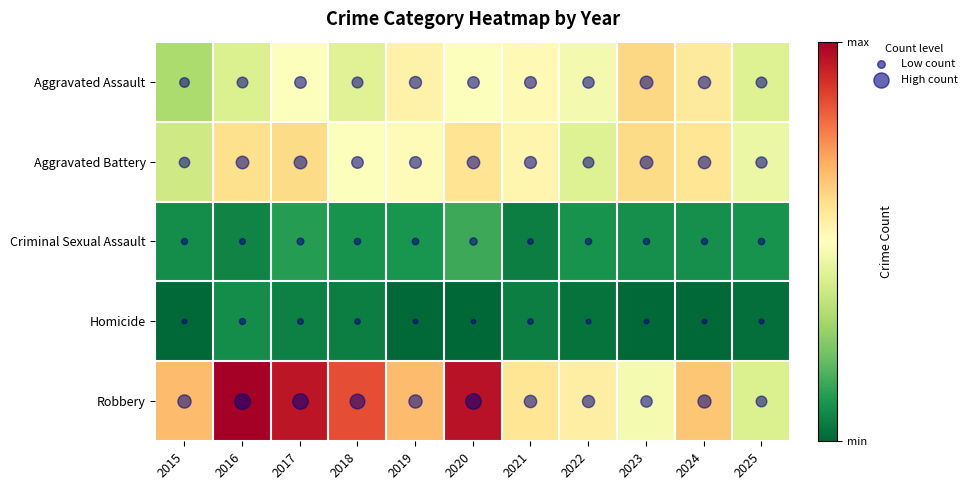

At how many categories does at least one series exceed 39?

11